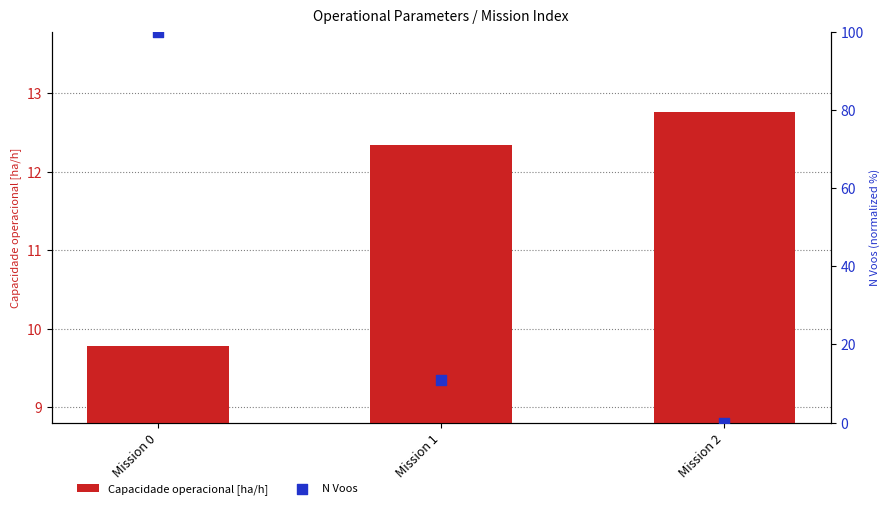

Which series reaches the maximum Y coordinate?

N Voos